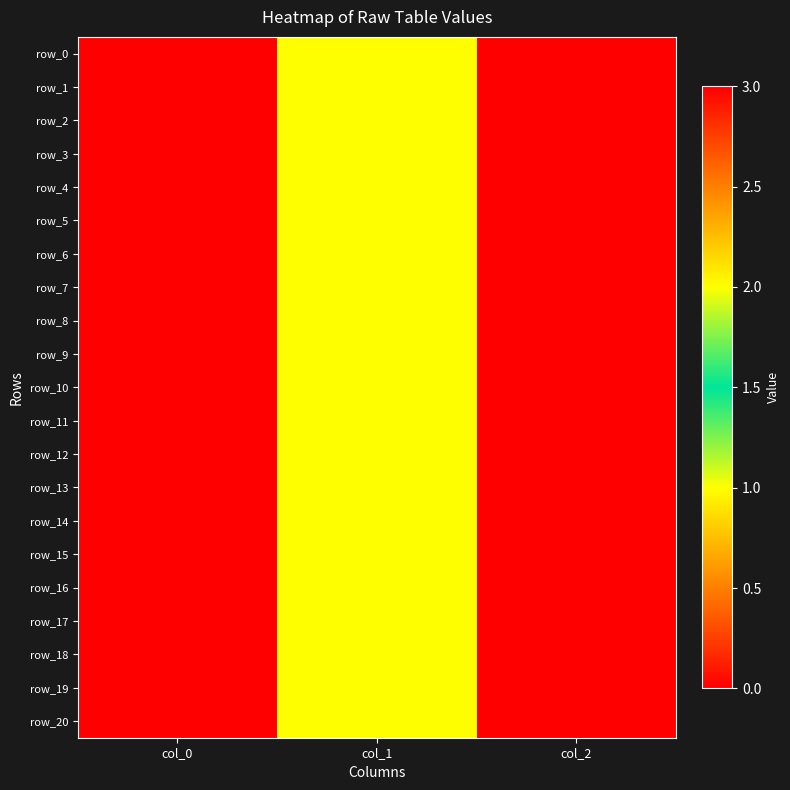

What is the difference between the second highest and minimum values in the row_19 series?

1